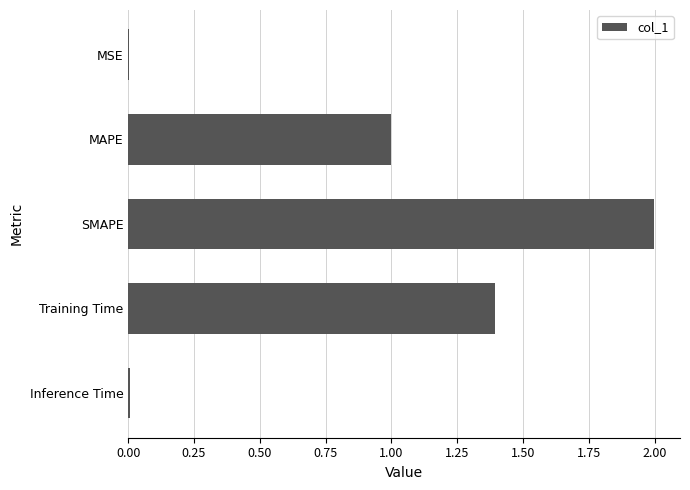

At which category does the chart reach its peak across all series?

SMAPE